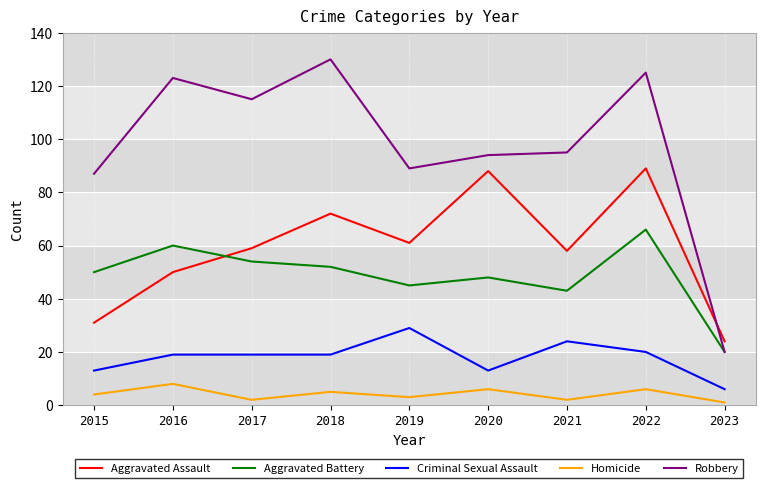

What are all the series names shown in the legend?

Aggravated Assault, Aggravated Battery, Criminal Sexual Assault, Homicide, Robbery